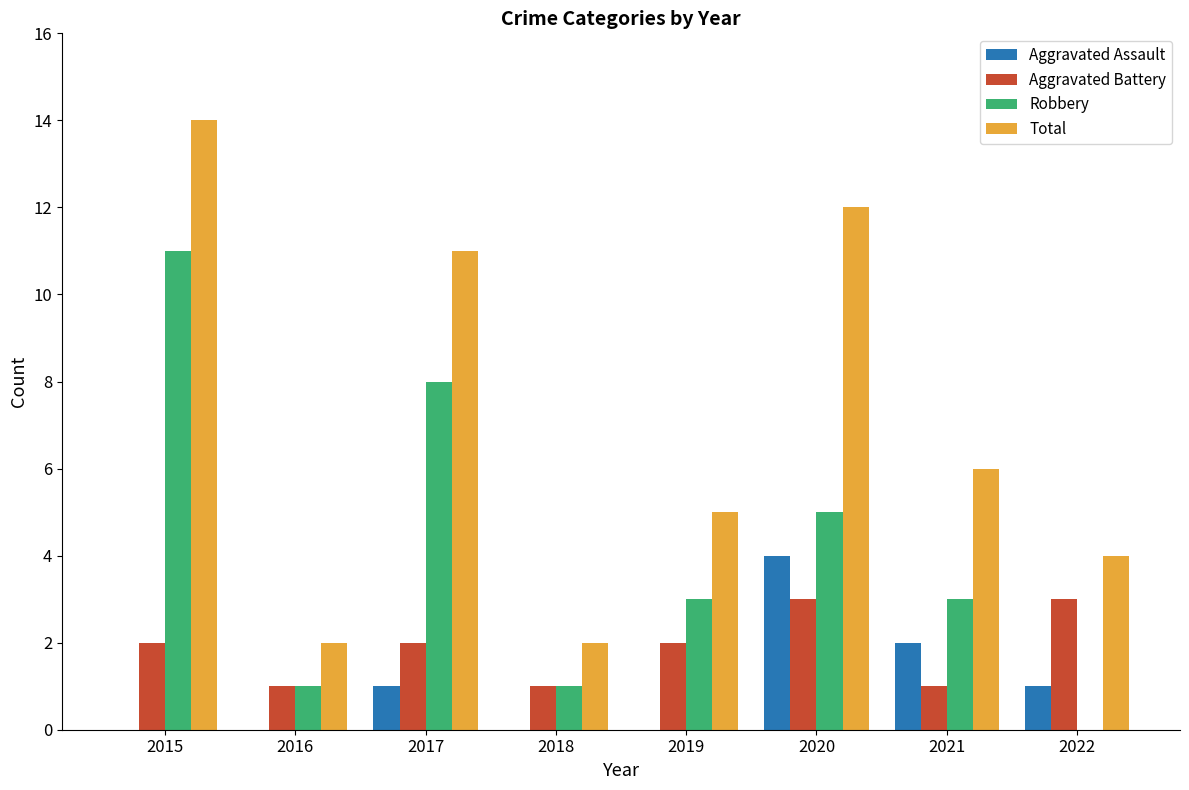

Which category has the highest value in the Robbery series?

2015